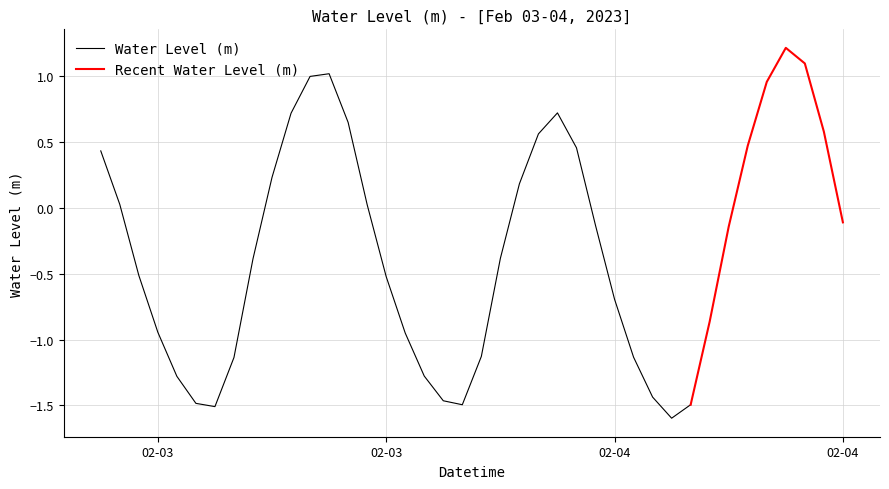

Is this an area chart (filled region under the line)?

No